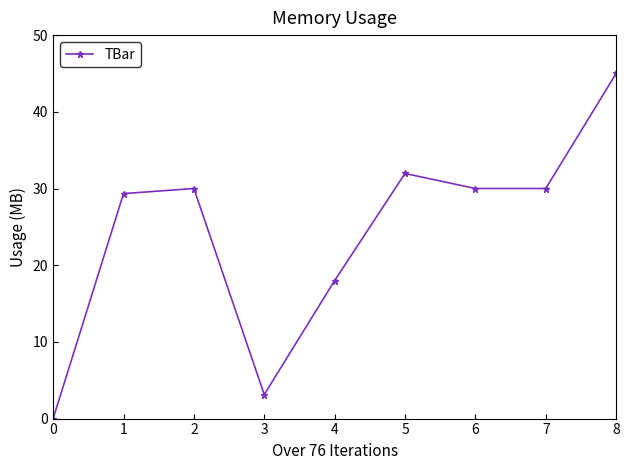

What is the sum of all values?

217.4